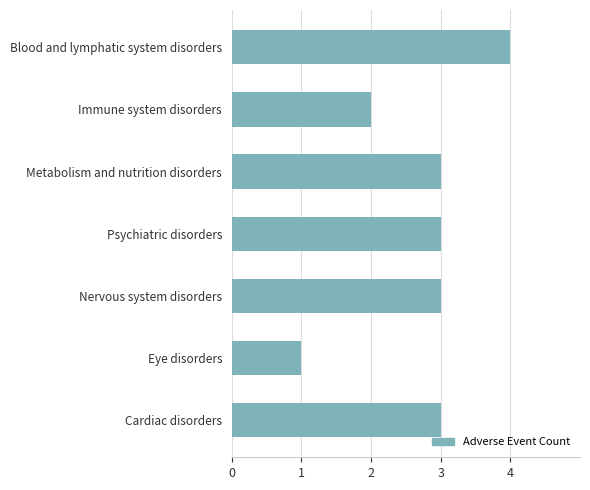

Is it true that the value at Eye disorders is 1?

True